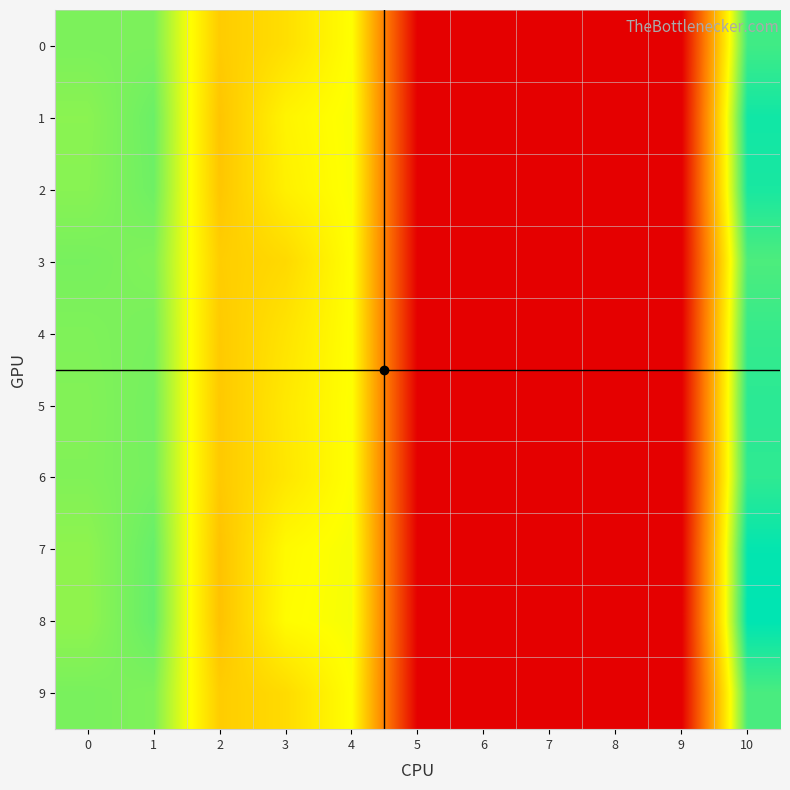

True or false: 9 has a value of -0.0 at 9.

False